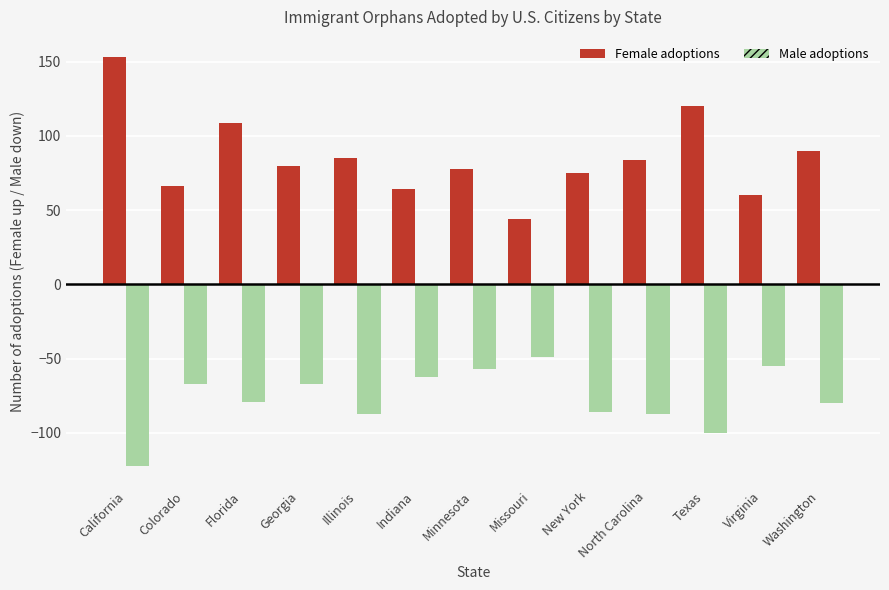

What is the total value across all series at Minnesota?

21